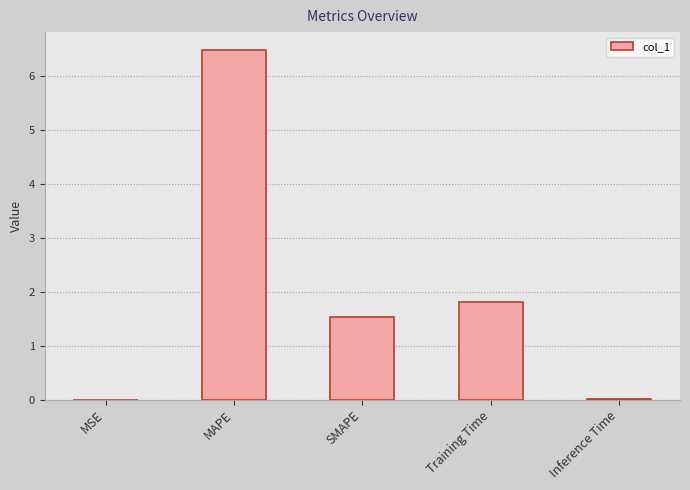

Is it true that the value at SMAPE is 1.5?

True